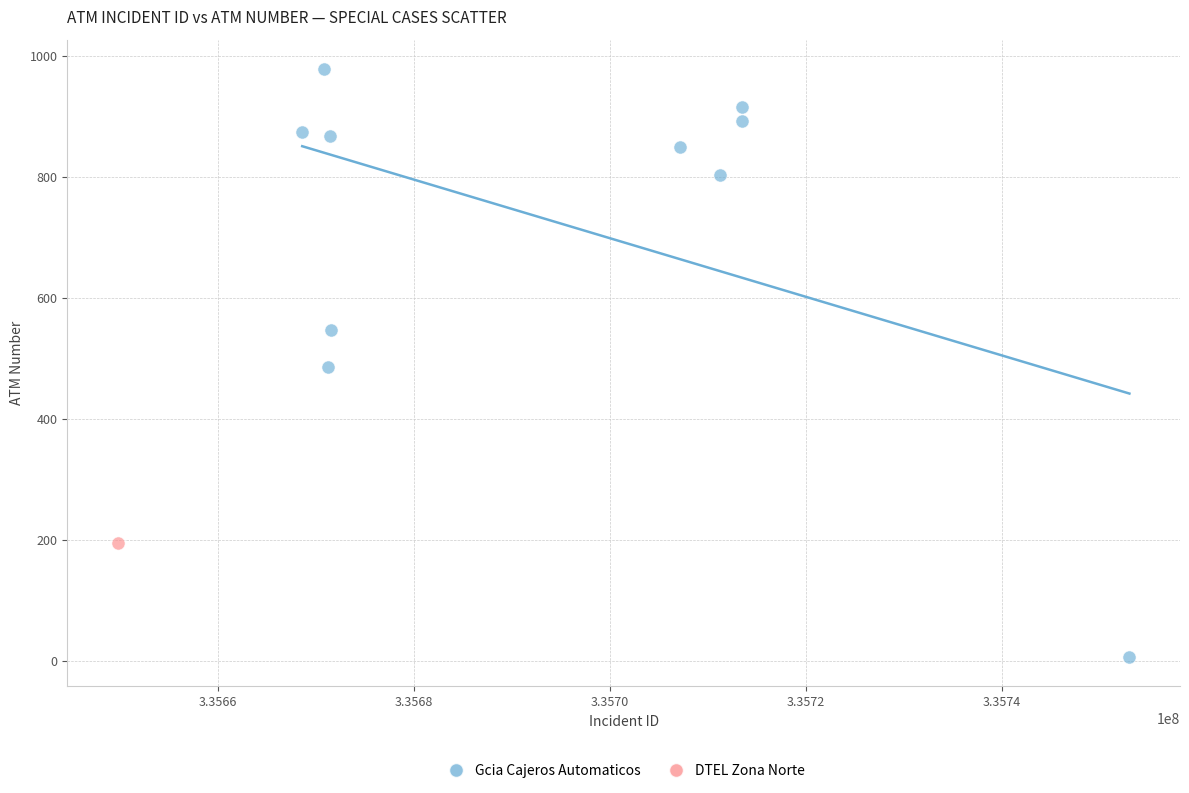

What are all the series names shown in the legend?

Gcia Cajeros Automaticos, DTEL Zona Norte